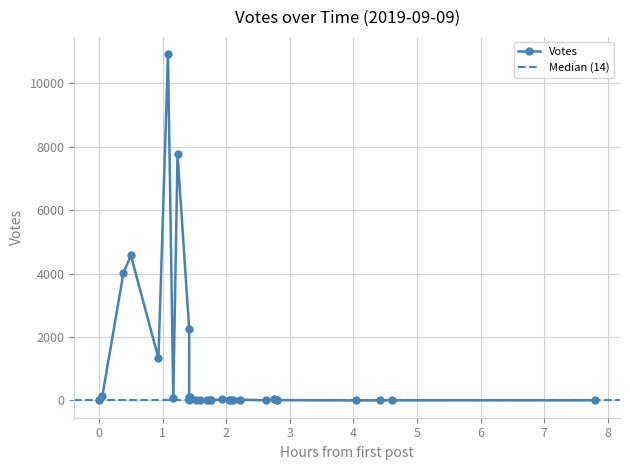

List the labels in order of value, smallest first.

28, 29, 24, 25, 26, 27, 21, 22, 23, 18, 19, 20, 16, 17, 15, 14, 13, 12, 11, 10, 9, 8, 7, 6, 5, 4, 3, 2, 1, 0